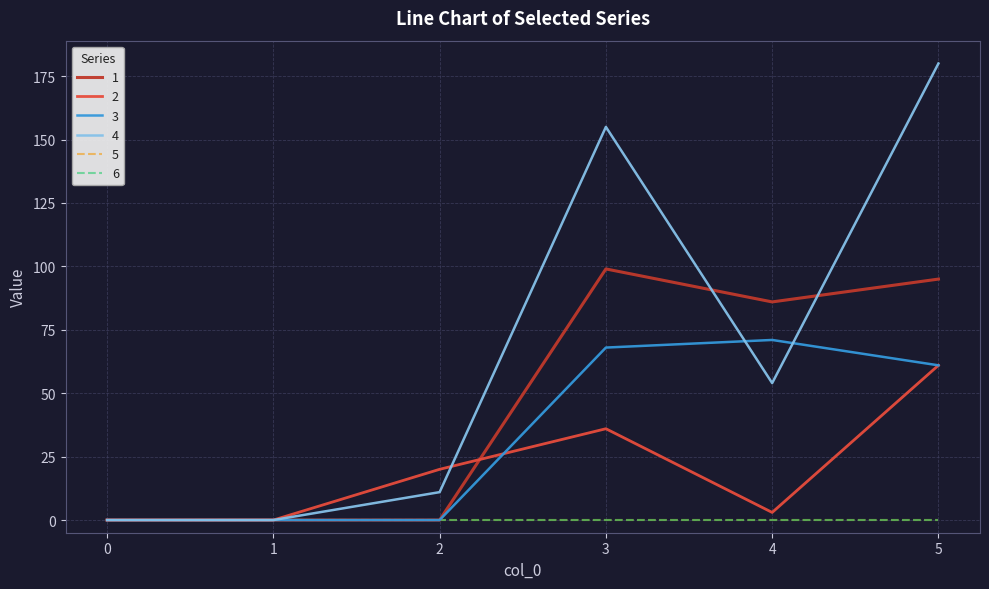

How many lines are shown in the chart?

6